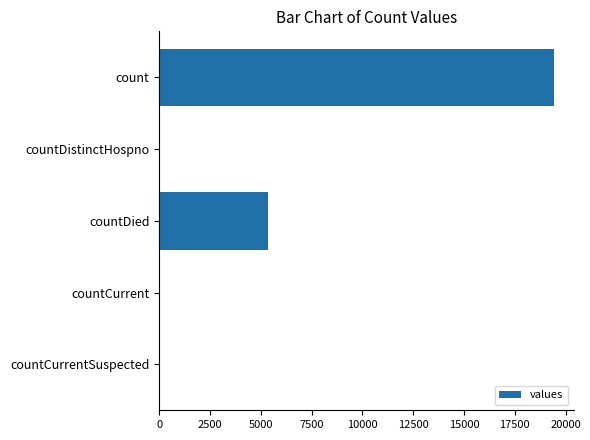

Is it true that the value at countCurrentSuspected is 0?

True